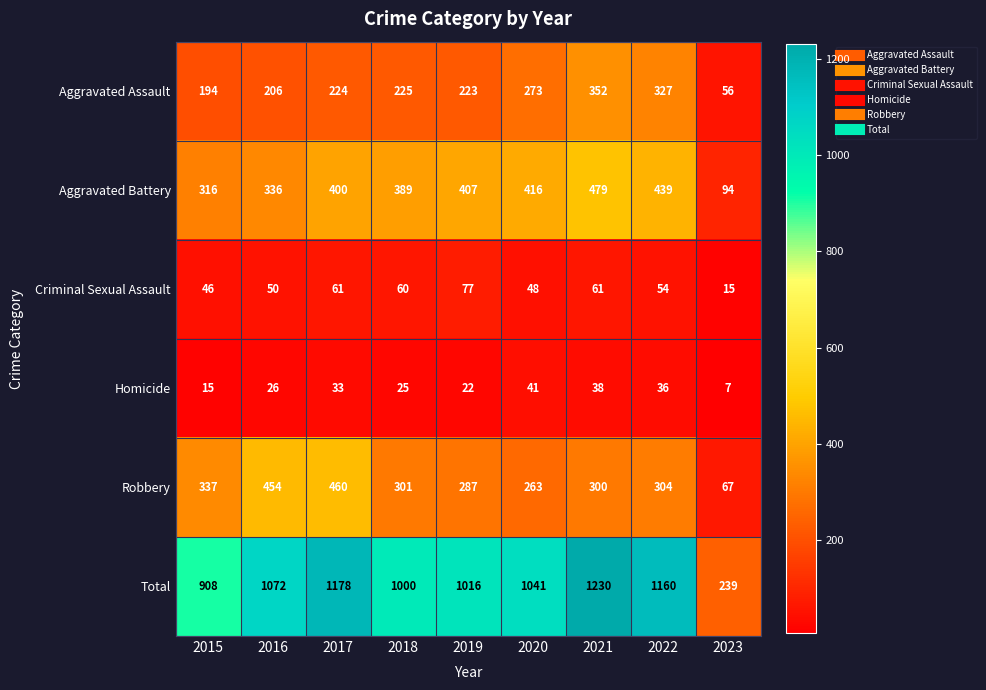

What is the difference between the maximum and minimum values in the Total series?

991